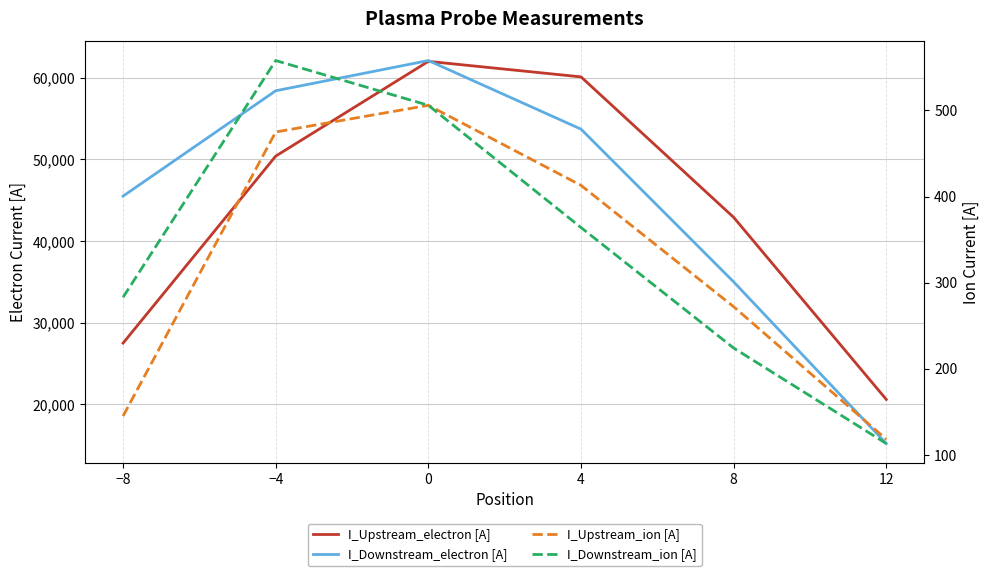

What is the difference between the second highest and second lowest values in the I_Downstream_electron [A] series?

23400